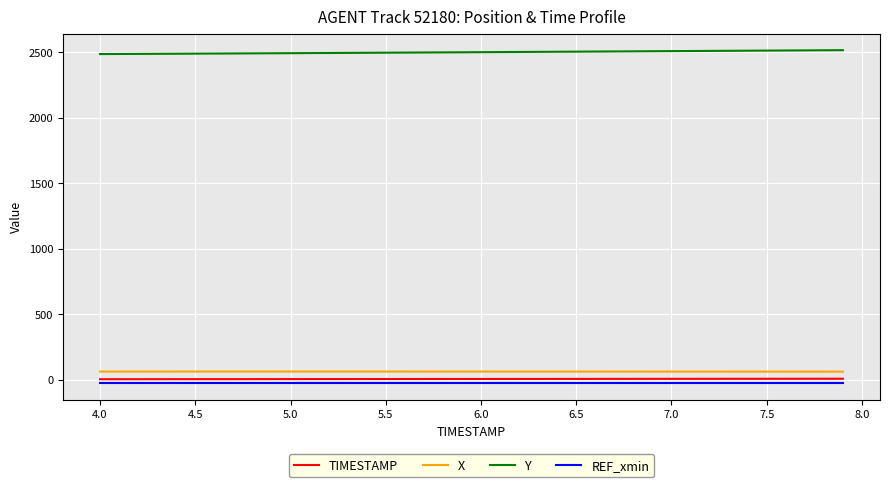

How many categories are shown in the chart?

40